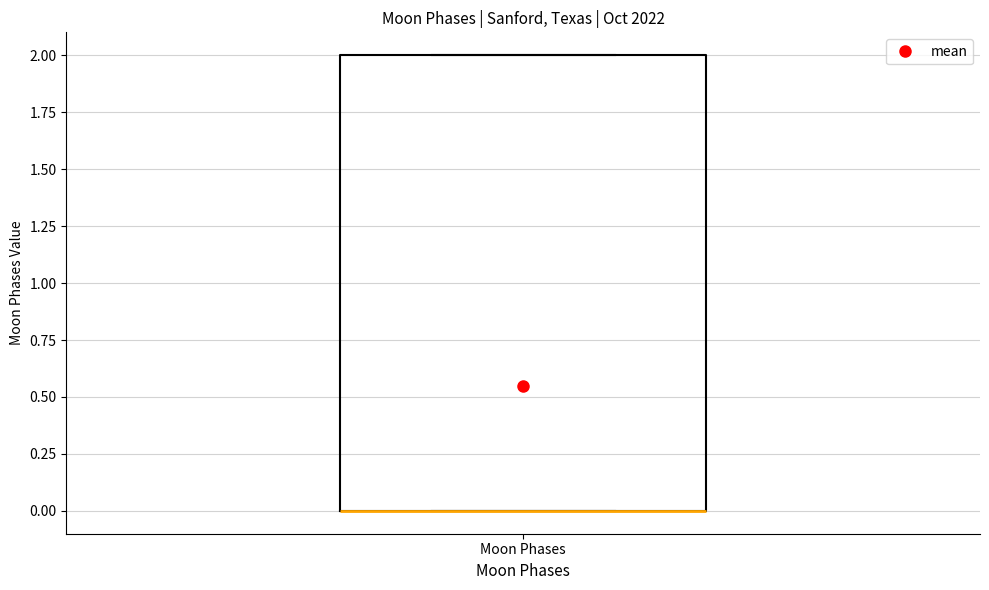

Transcribe this box plot: give where the median line is, the range the box spans, and where the two whiskers end, as read against the y-axis. The values are not printed on the chart, so give them approximately, as read against the axis.

median 0 (drawn on the box's lower edge), box 0 to 2, whiskers 0 to 2